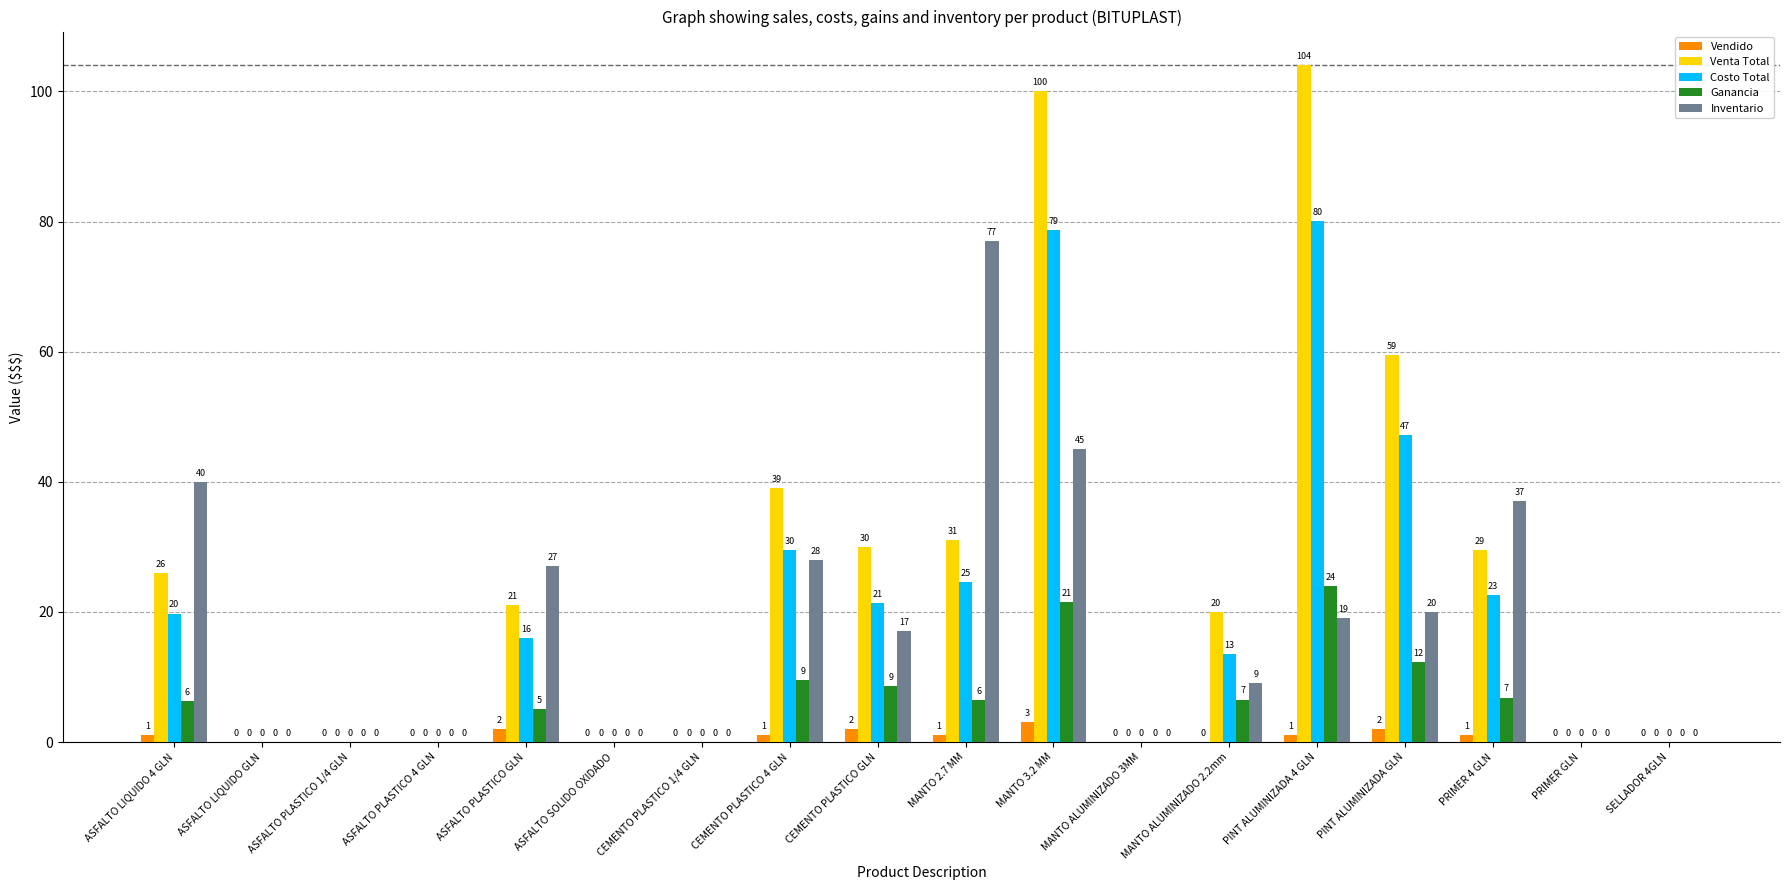

What is the greatest value displayed?

104.0